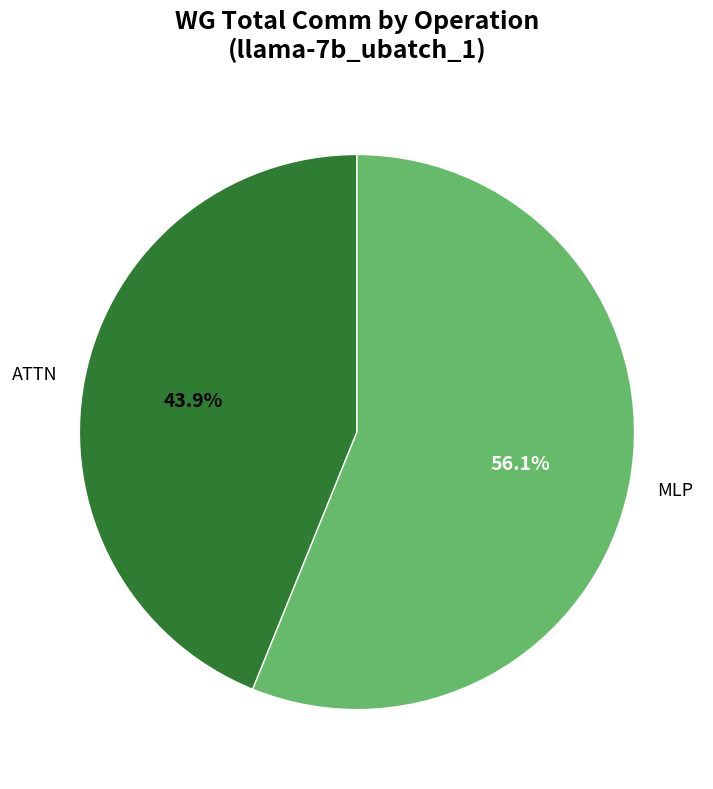

What is the smallest slice in the pie chart?

ATTN